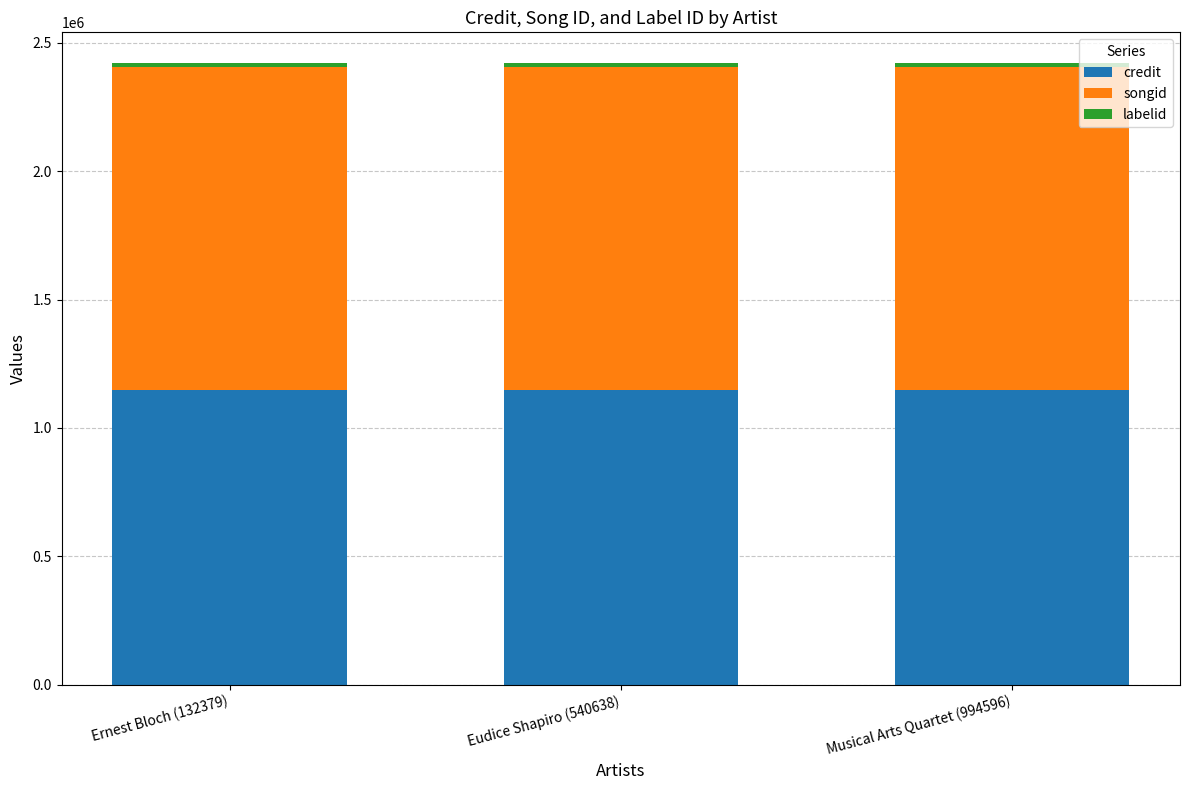

What is the average value of the credit series?

1148440